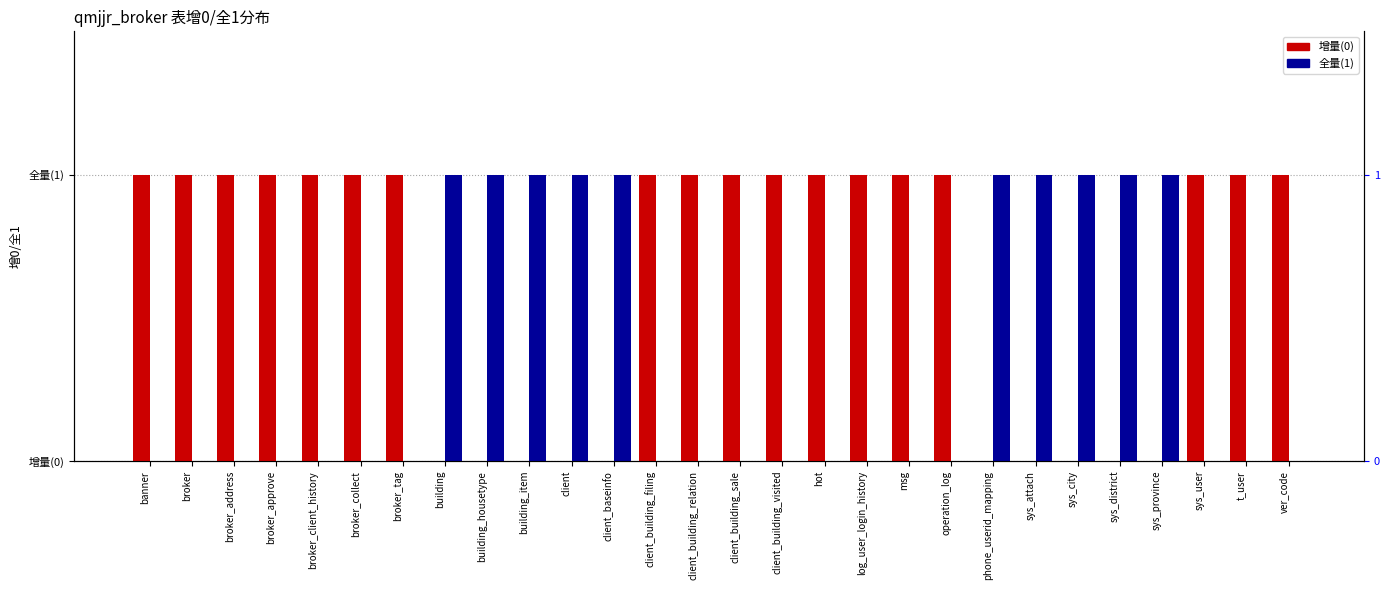

How many 增量(0) values are between 0 and 1?

28